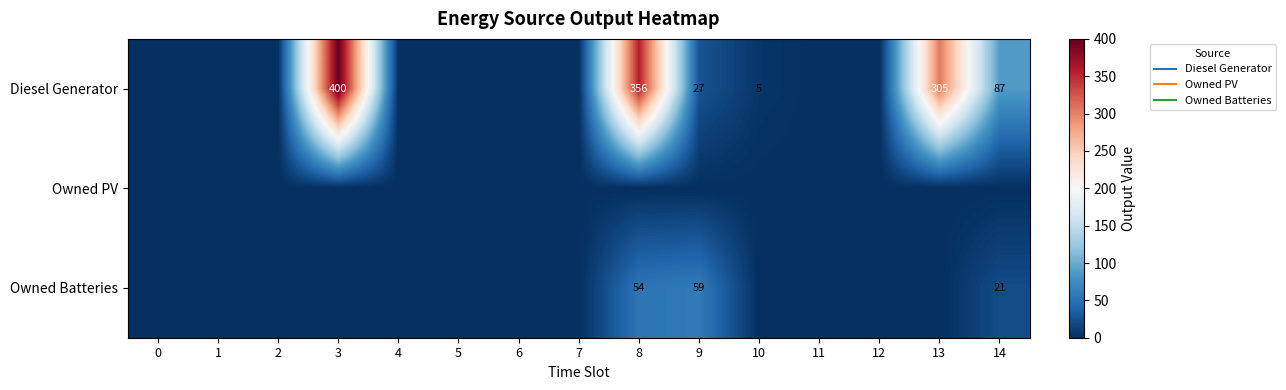

At how many categories does at least one series exceed 205?

3